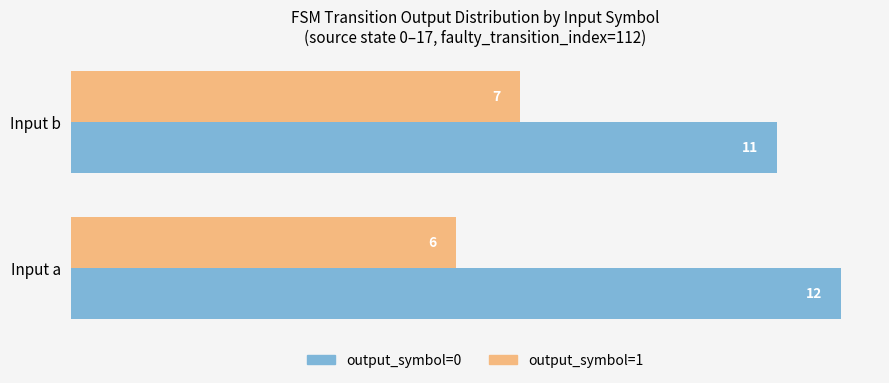

List the series in order of their overall mean, highest first.

output_symbol=0, output_symbol=1